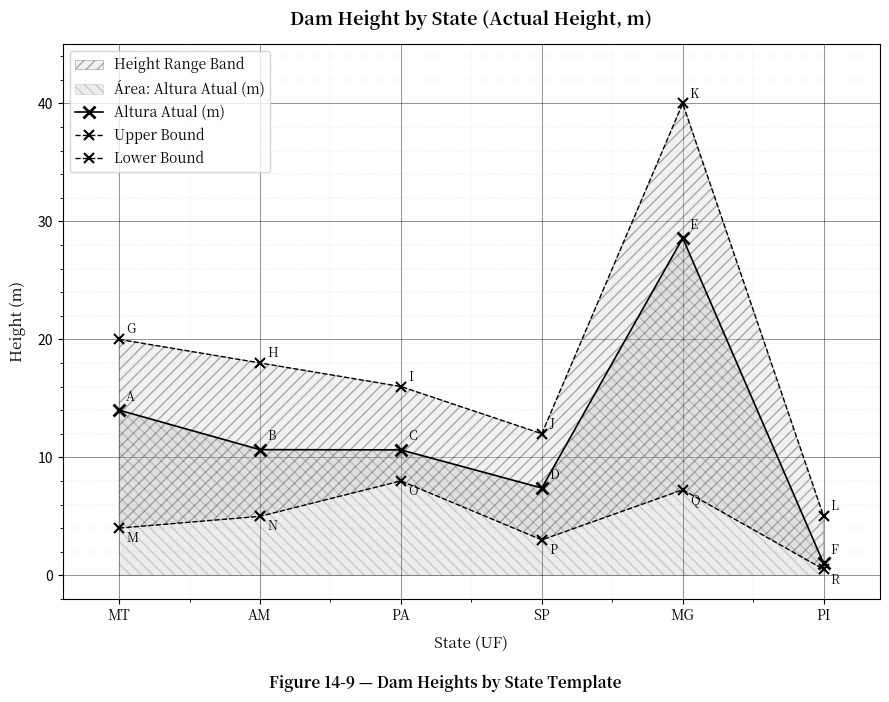

Reading right to left, what are all the values shown in this chart?

Altura Atual (m): 1.0	28.6	7.4	10.6	10.7	14.0
Upper Bound: 5.0	40.0	12.0	16.0	18.0	20.0
Lower Bound: 0.5	7.2	3.0	8.0	5.0	4.0